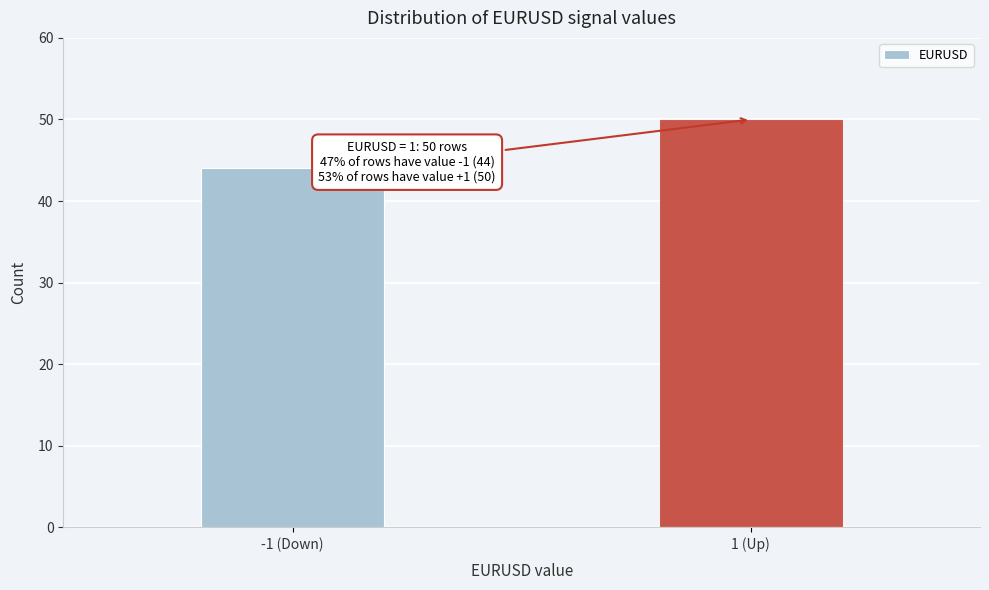

Reading left to right, extract all data points from this chart.

44	50